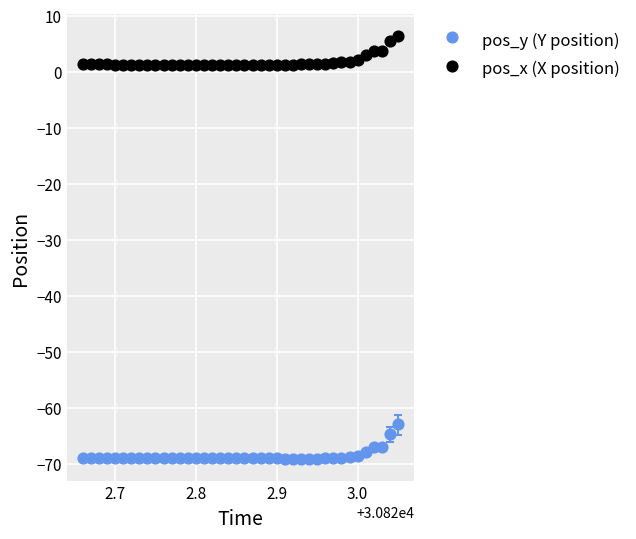

What are all the series names shown in the legend?

pos_y (Y position), pos_x (X position)